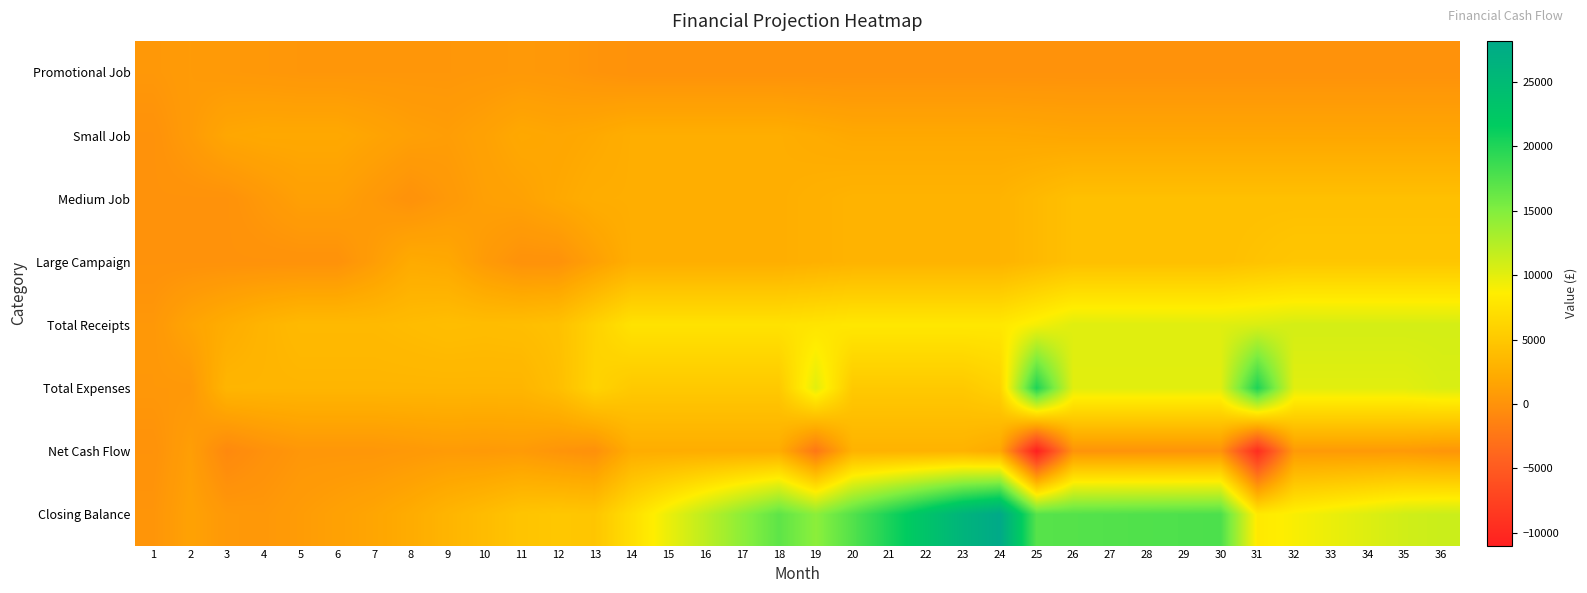

Rank the series by their maximum value, from highest to lowest.

Closing Balance, Total Expenses, Total Receipts, Large Campaign, Medium Job, Net Cash Flow, Small Job, Promotional Job